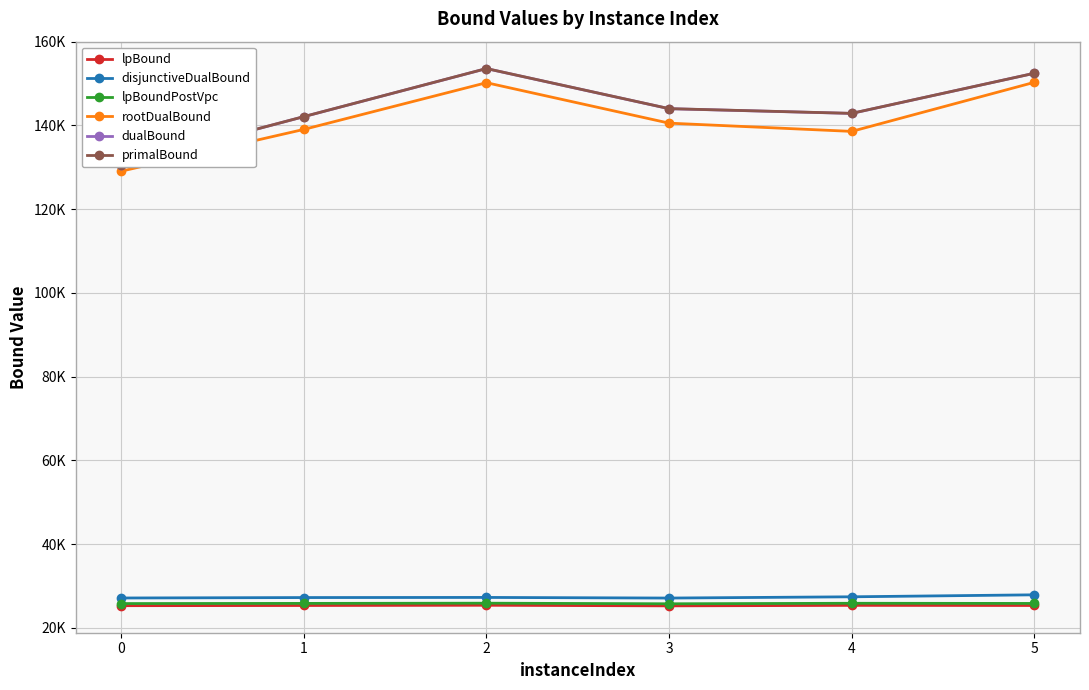

True or false: rootDualBound and lpBound intersect in this chart.

False